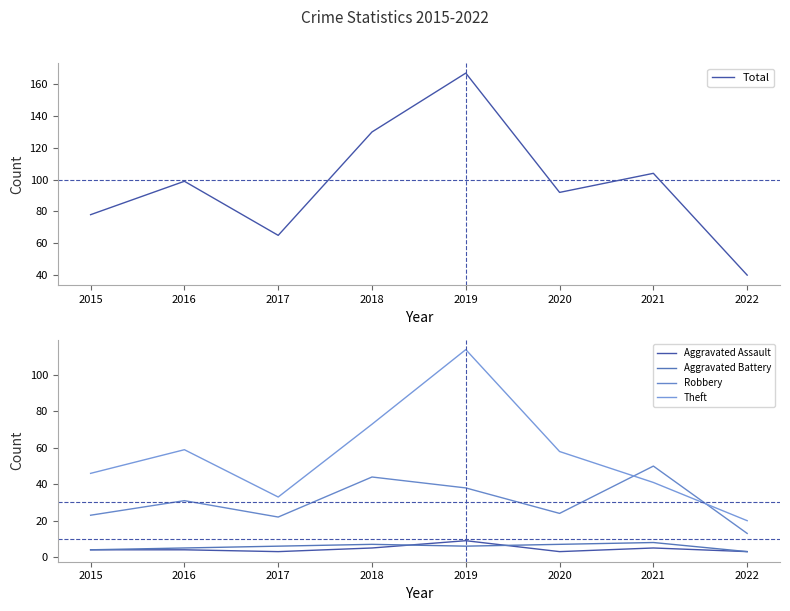

What is the spread (max minus min) of values at 2017?

62